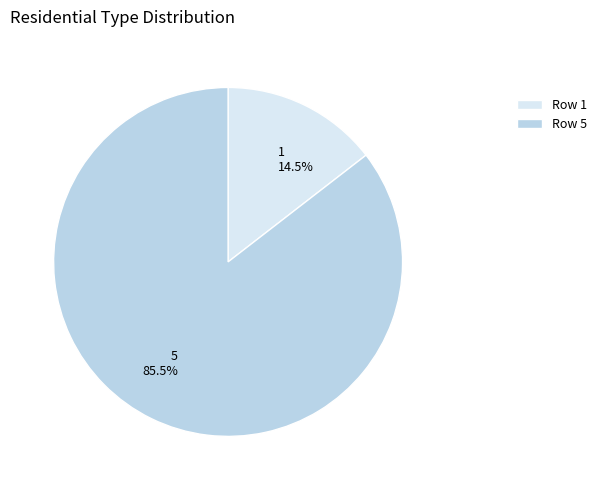

Does any single category account for the majority?

Yes